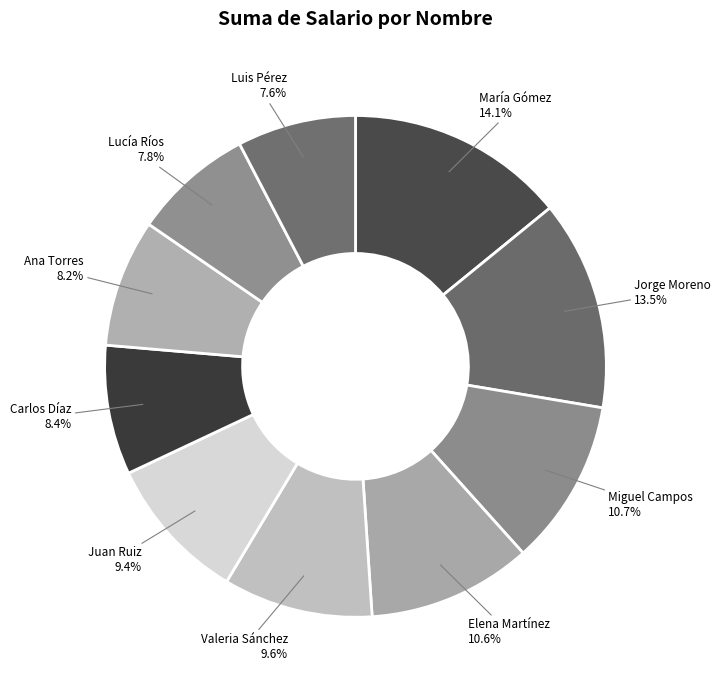

Is there a majority slice in this chart?

No